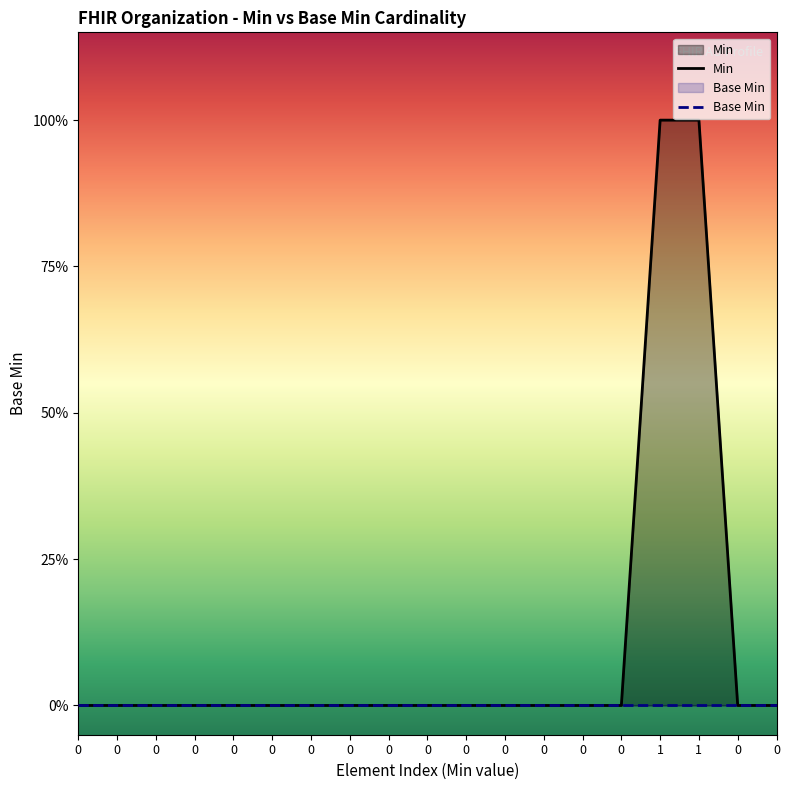

Between 0 and 1, which is larger?

1